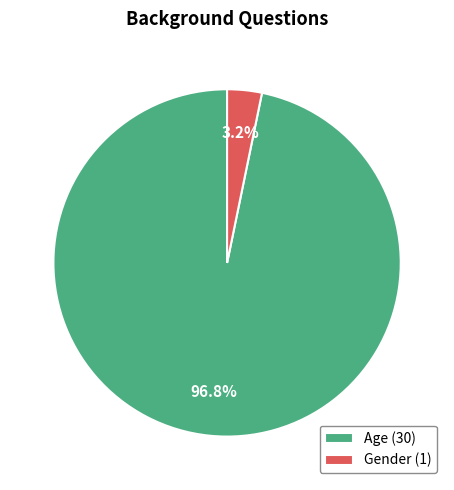

How many slices are in this pie chart?

2